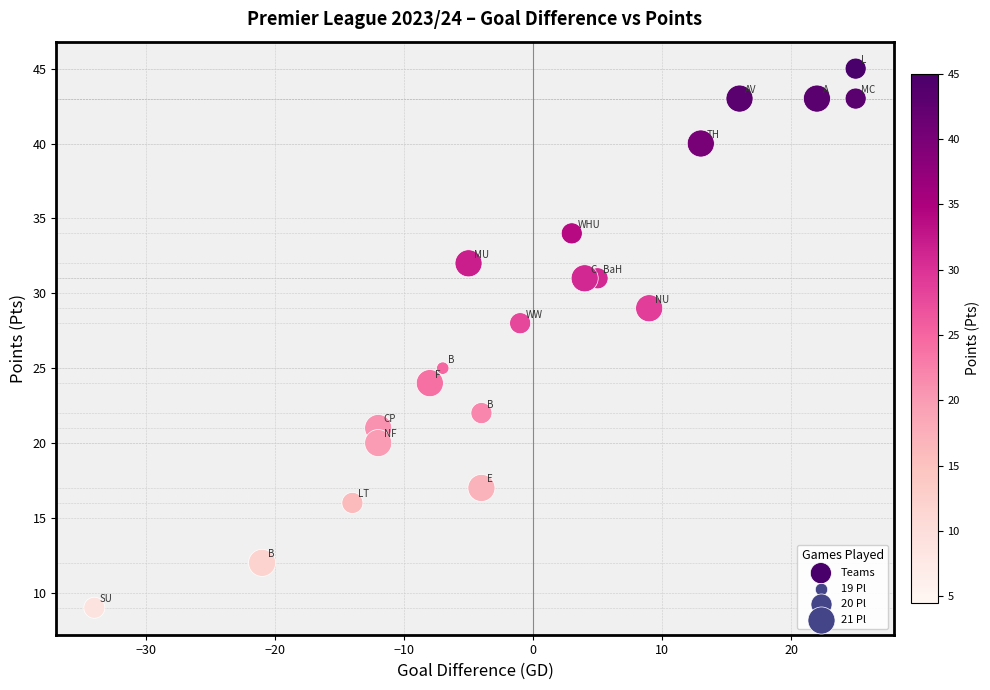

What Y value in the scatter plot is closest to 27?

28